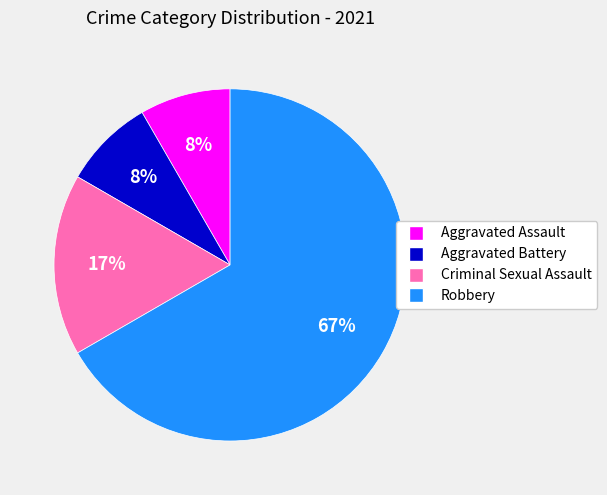

True or false: Robbery accounts for 67% of the total.

True